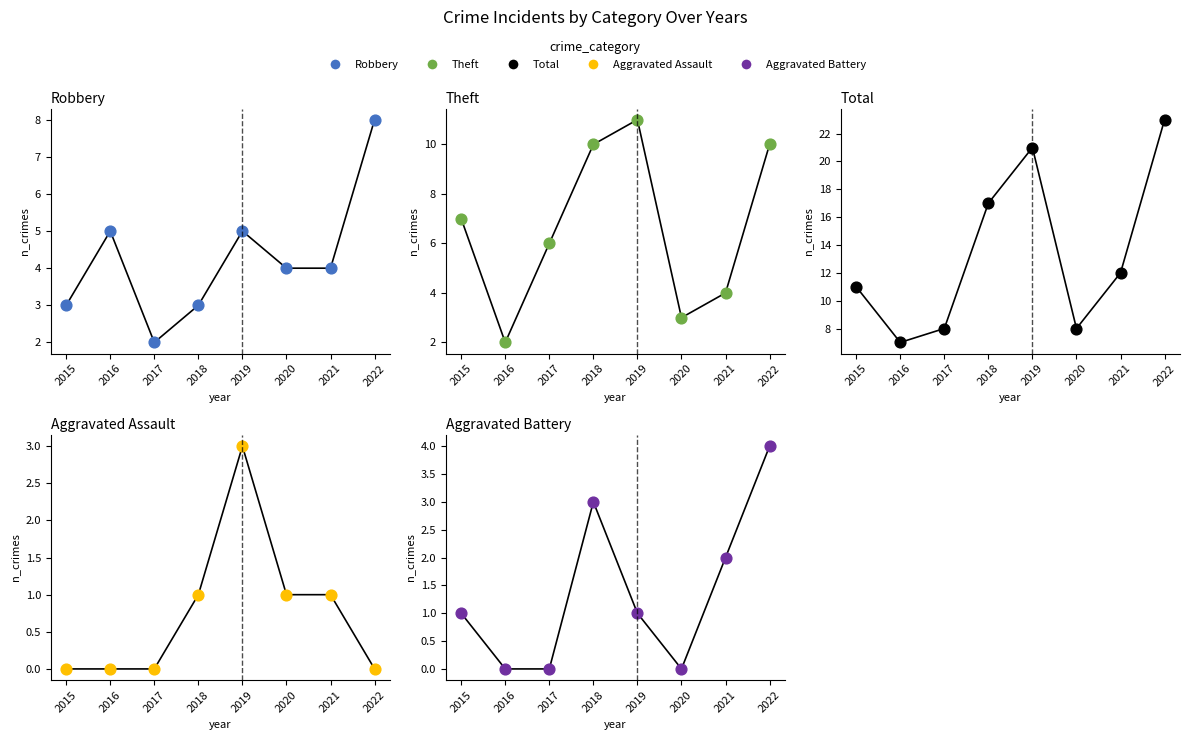

Is the value of Theft at 2018 greater than the value of Robbery at 2020?

Yes